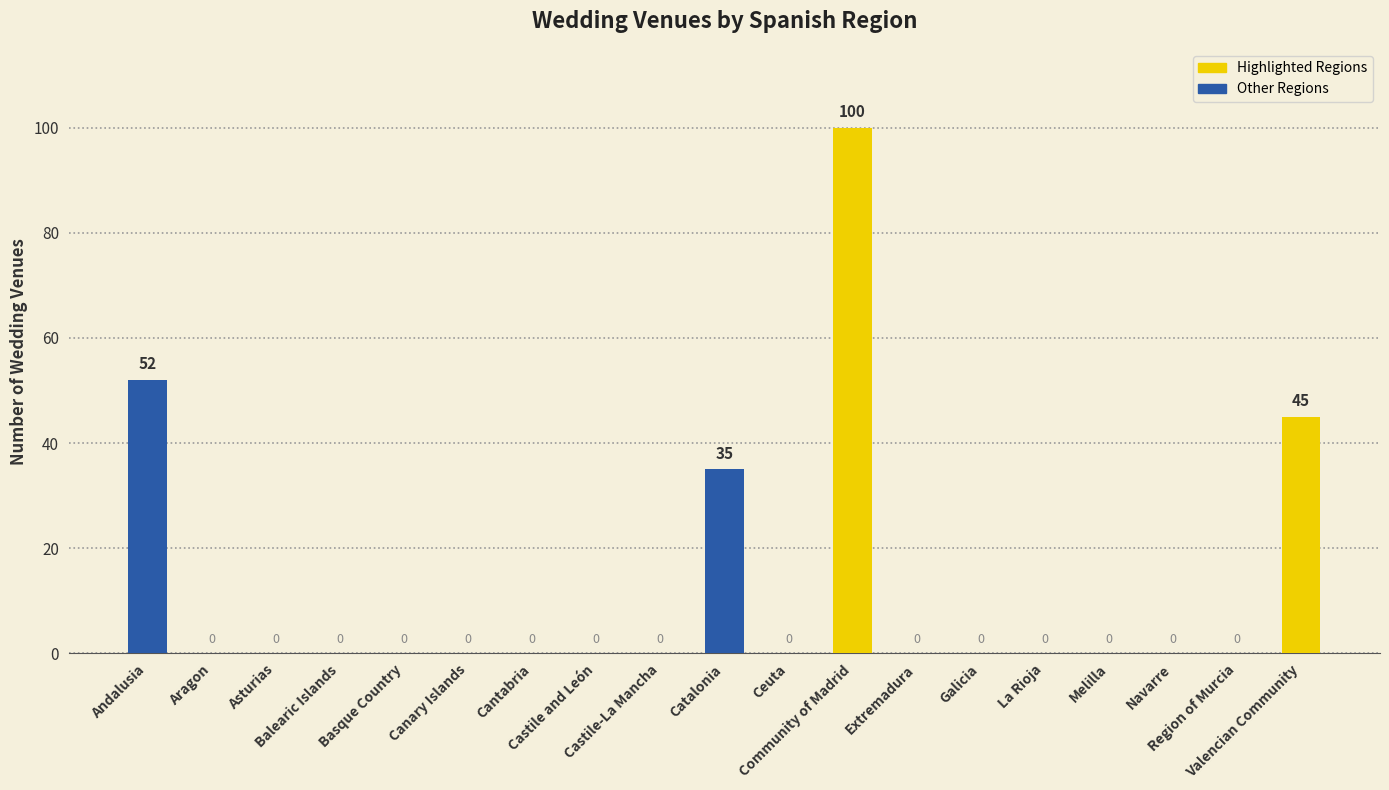

Are the bars horizontal?

No